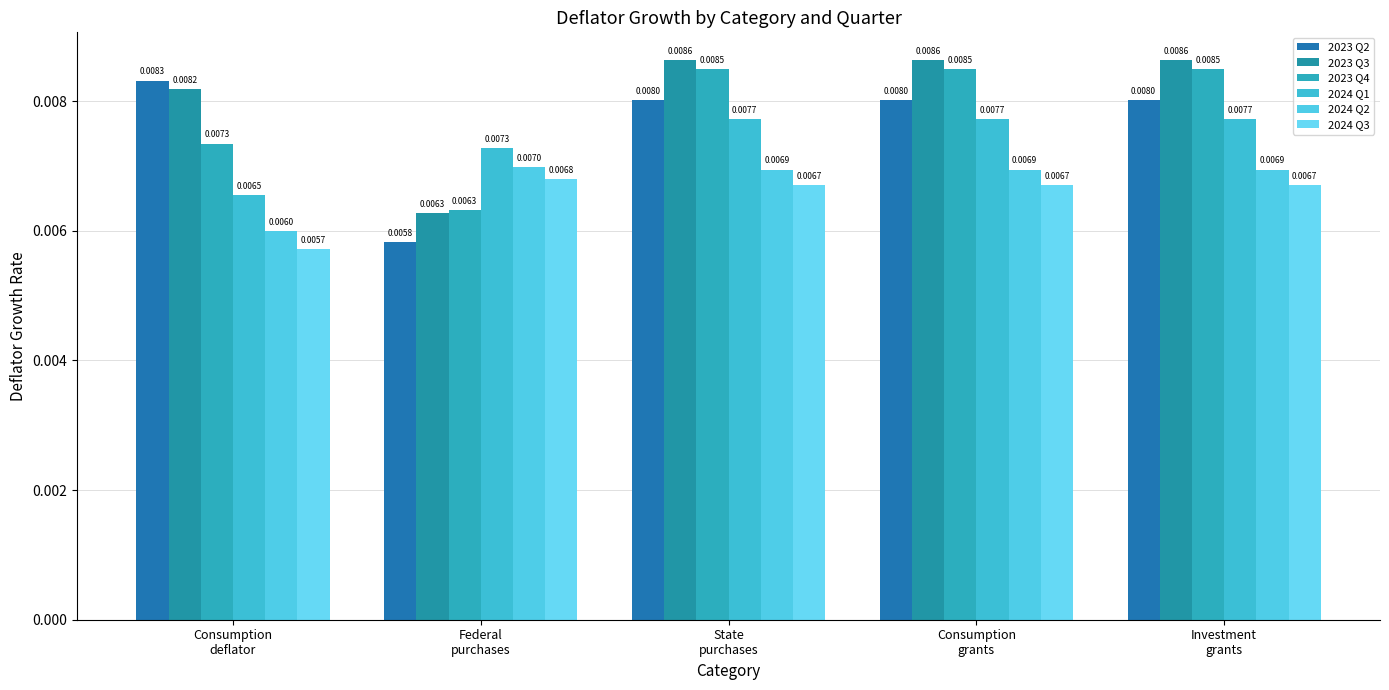

How many bars are there in each group?

6